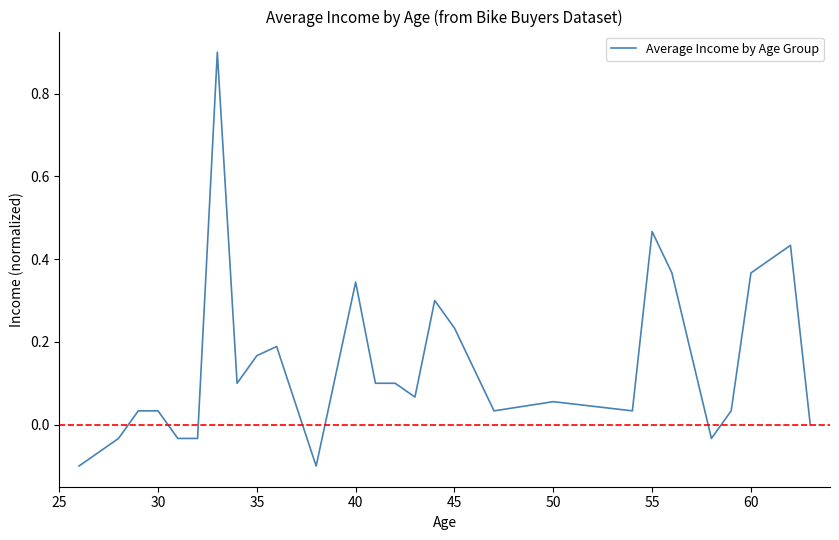

What is the difference between the maximum and minimum values?

1.0